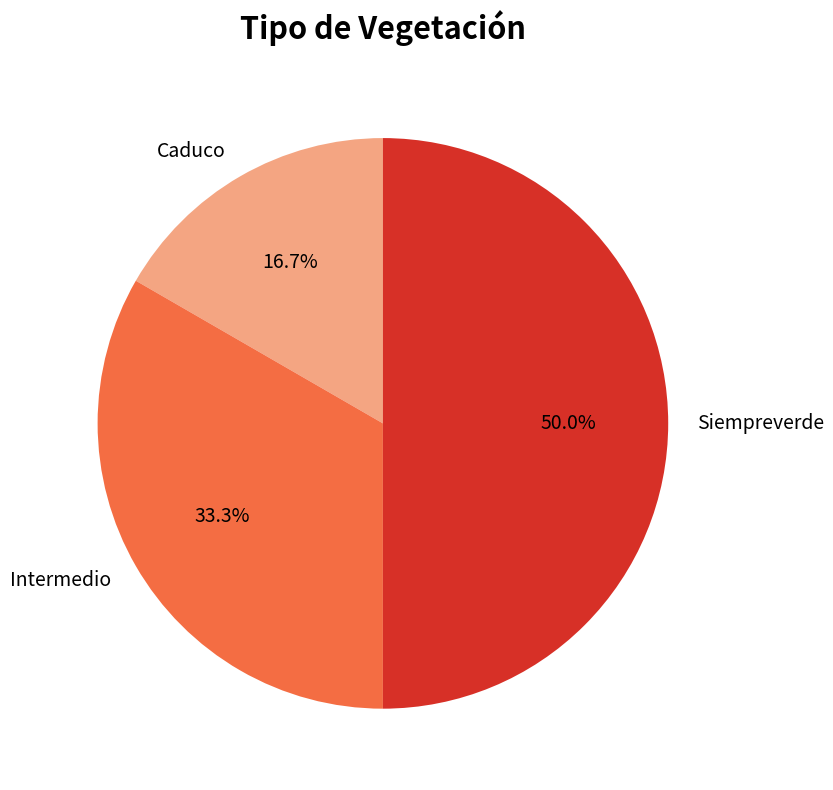

What percentage is NOT represented by Intermedio?

66.7%